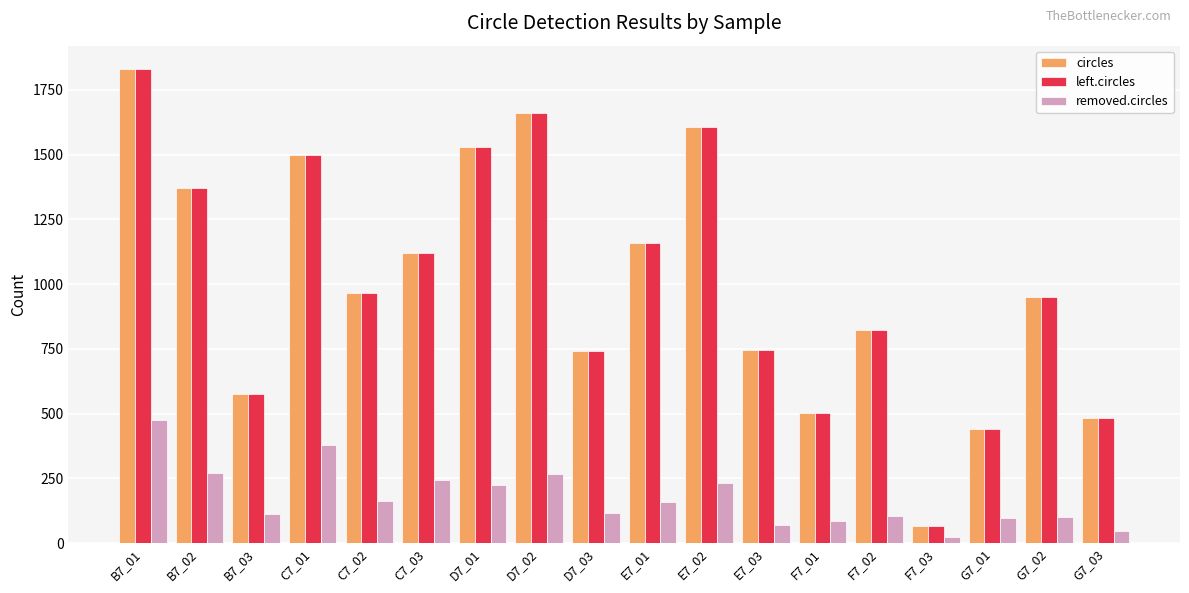

What position from the right is G7_01?

3